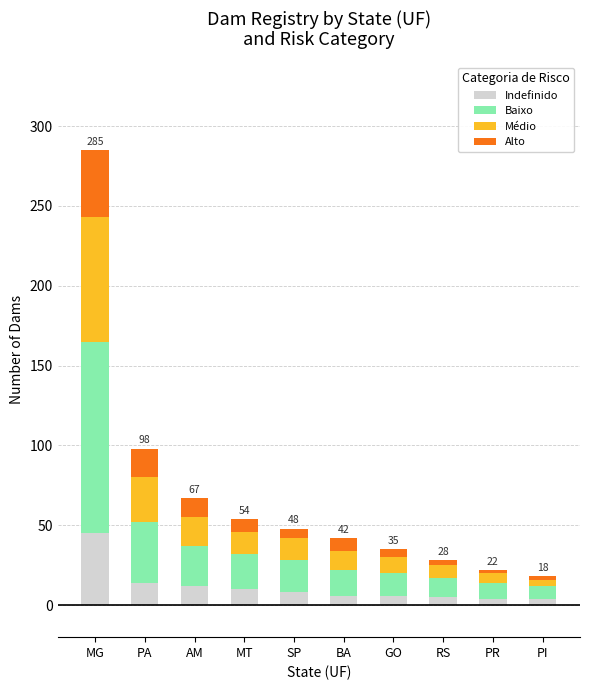

At which category is the sum across all series the highest?

MG